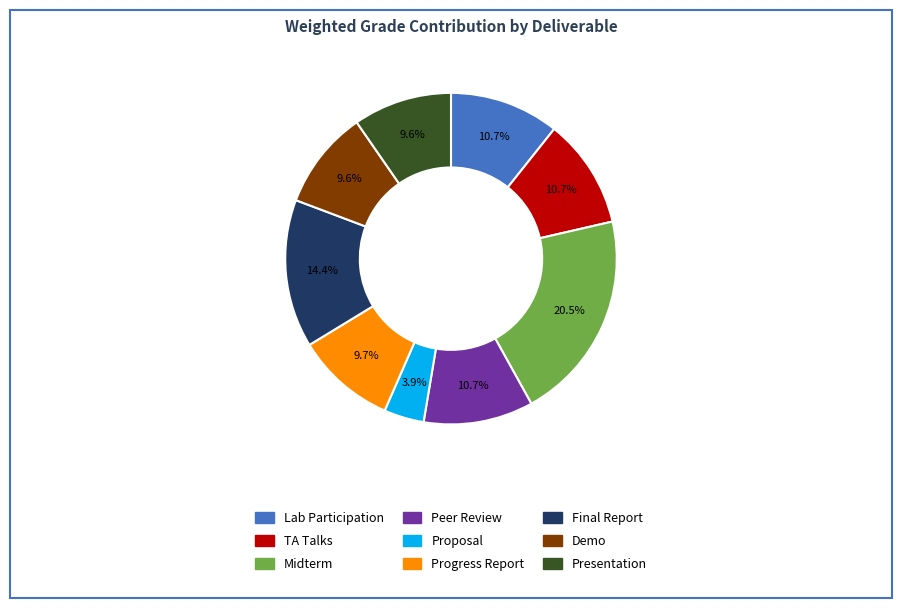

True or false: Lab Participation accounts for 11% of the total.

True